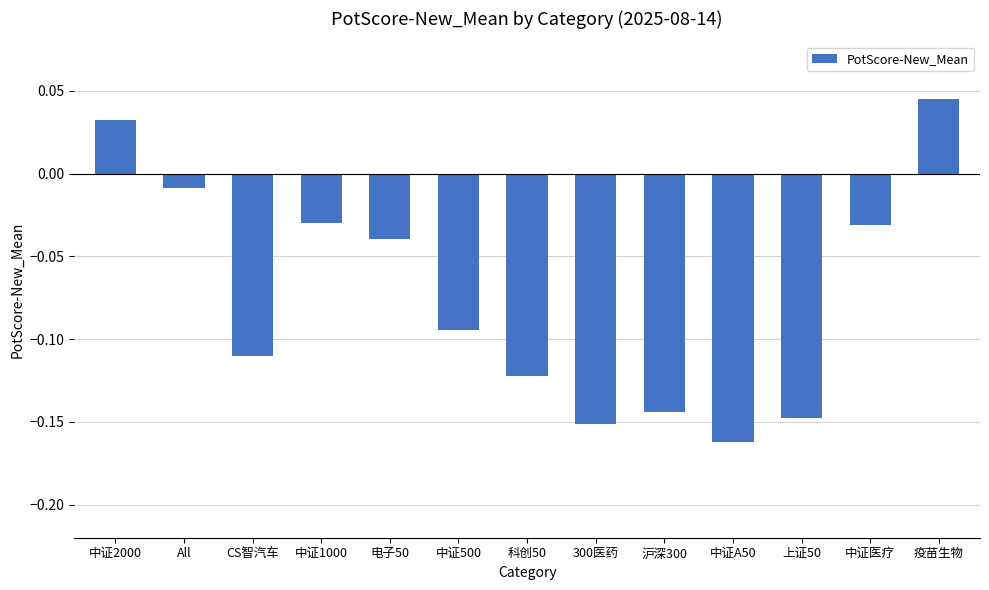

Which has a higher value, 中证A50 or All?

All